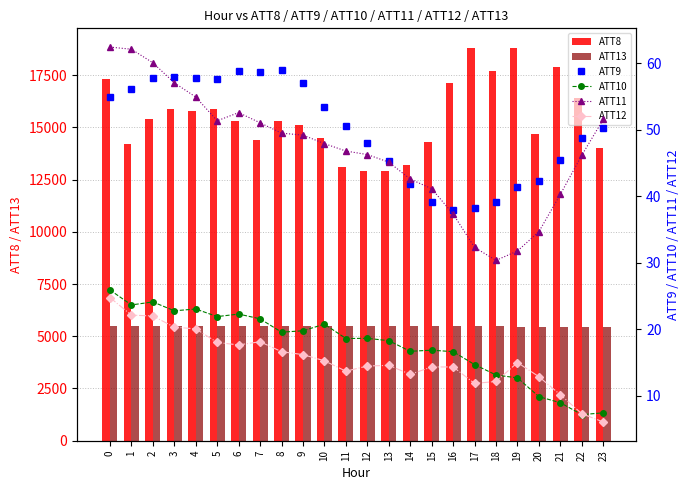

What value does the ATT11 series have at 7?

51.0